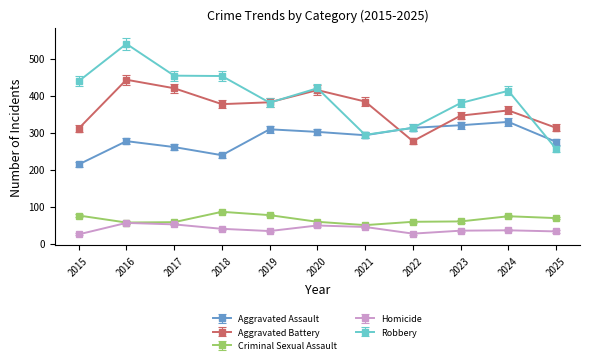

What is the difference between the highest and lowest values at 2025?

280